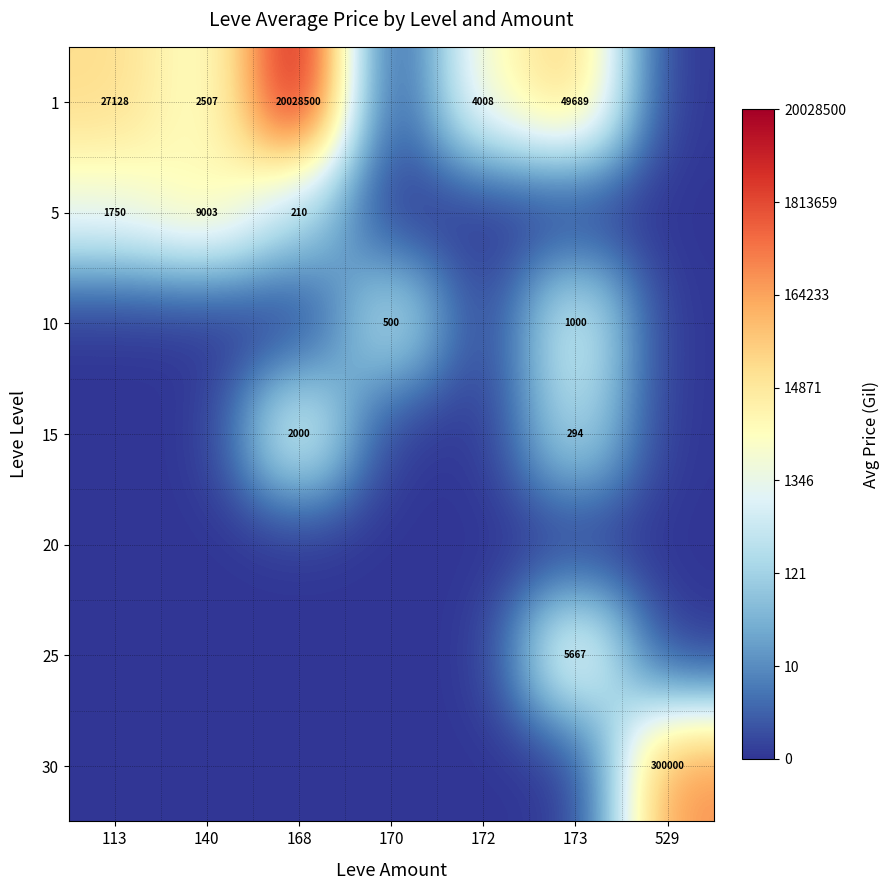

The 1 series shows 22762 at 173. True or false?

False